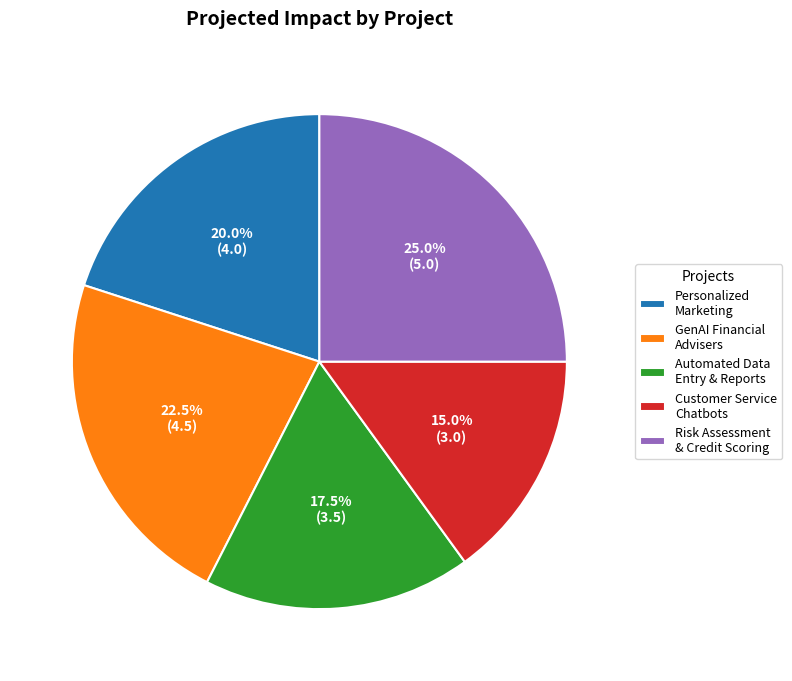

Combined, what portion of the pie is Risk Assessment & Credit Scoring and Customer Service Chatbots?

40.0%